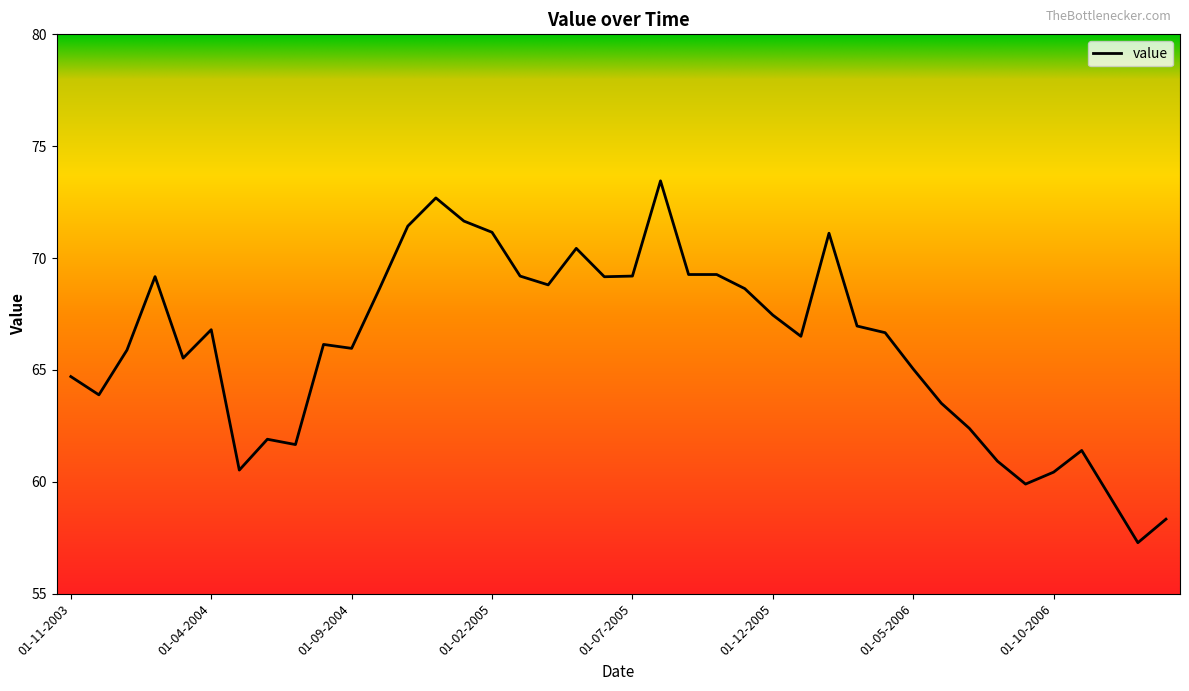

What is the minimum value shown in the chart?

57.3